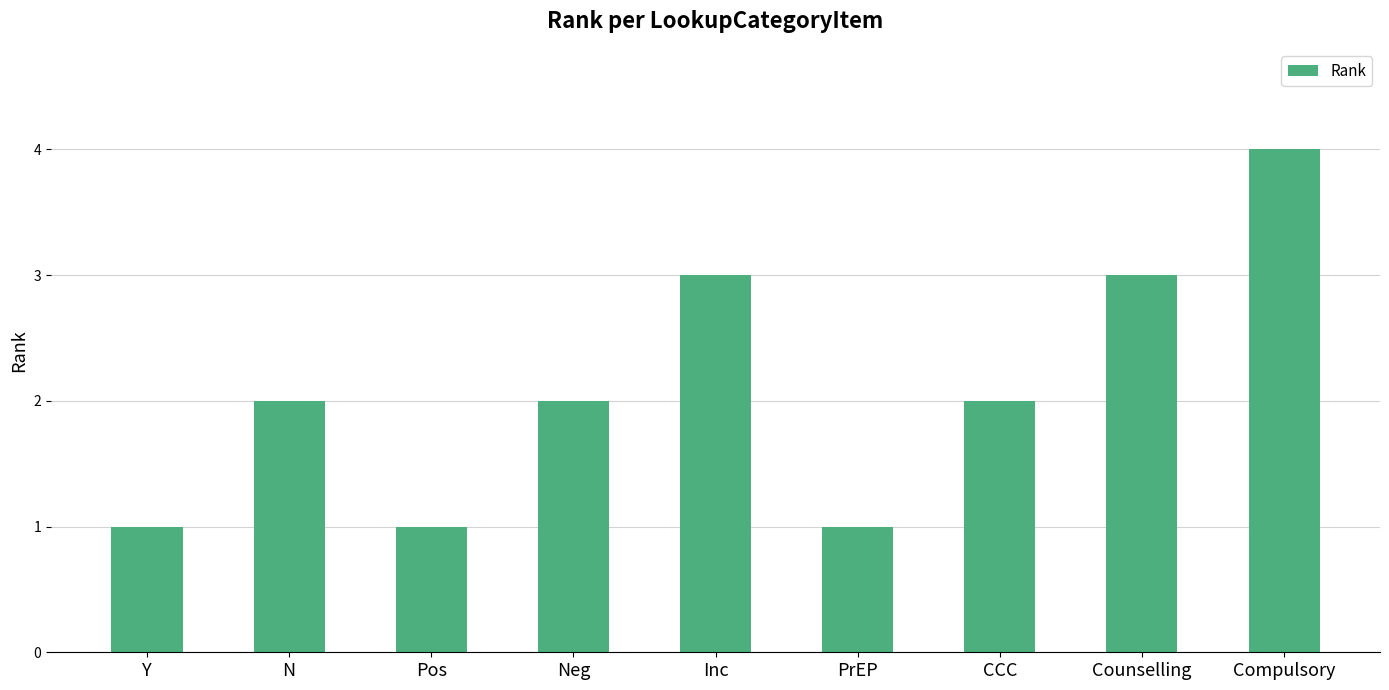

How many distinct data groups are displayed?

1